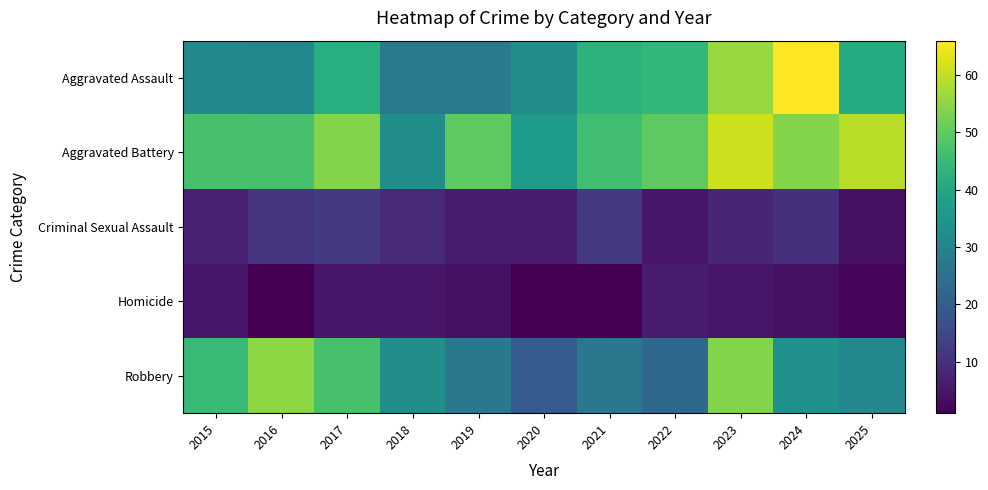

Reading right to left, list all the values displayed in this chart.

Aggravated Assault: 2025=41	2024=66	2023=56	2022=44	2021=43	2020=33	2019=28	2018=28	2017=42	2016=31	2015=32
Aggravated Battery: 2025=59	2024=54	2023=61	2022=50	2021=46	2020=37	2019=50	2018=33	2017=54	2016=47	2015=47
Criminal Sexual Assault: 2025=4	2024=10	2023=8	2022=5	2021=12	2020=6	2019=6	2018=9	2017=12	2016=11	2015=7
Homicide: 2025=2	2024=4	2023=5	2022=6	2021=1	2020=1	2019=4	2018=5	2017=5	2016=1	2015=5
Robbery: 2025=31	2024=34	2023=54	2022=23	2021=27	2020=20	2019=27	2018=33	2017=47	2016=55	2015=45